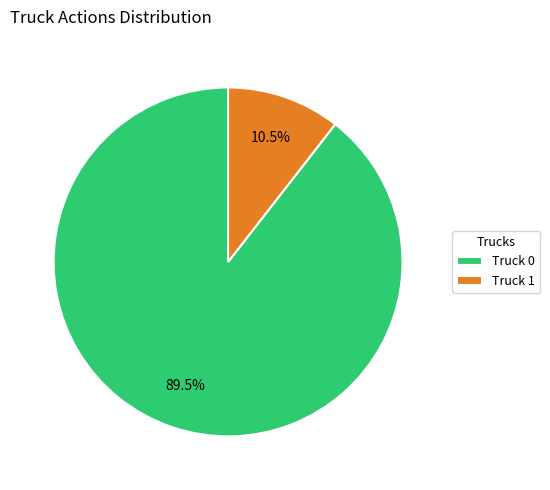

What is the ratio of the value at Truck 0 to the value at Truck 1?

8.5